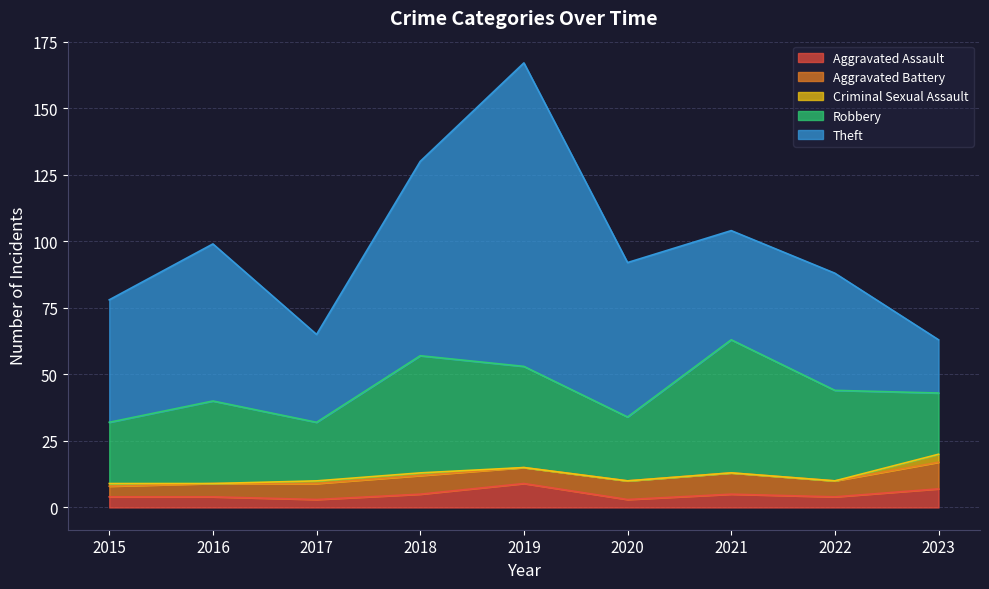

At which category is the sum across all series the highest?

2019